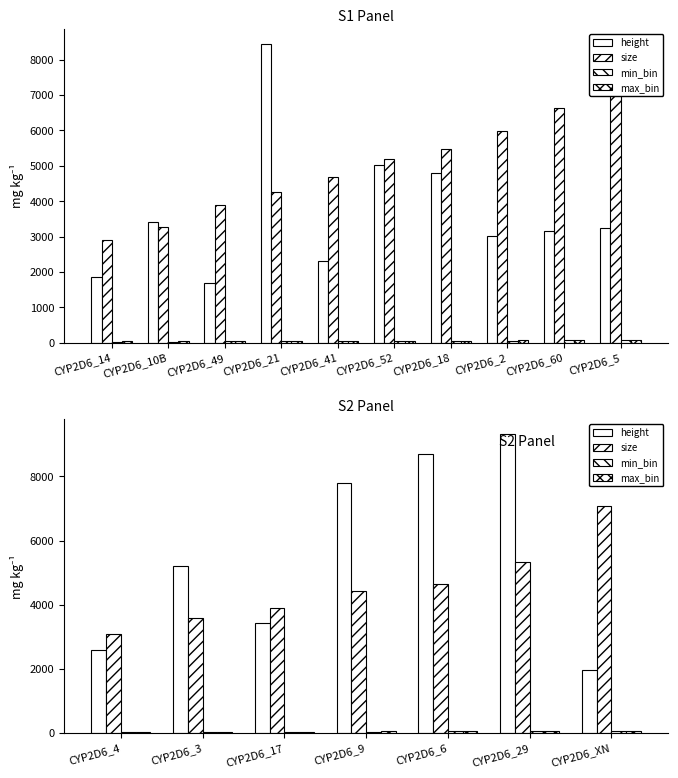

Which category has the lowest value in the size series?

CYP2D6_4